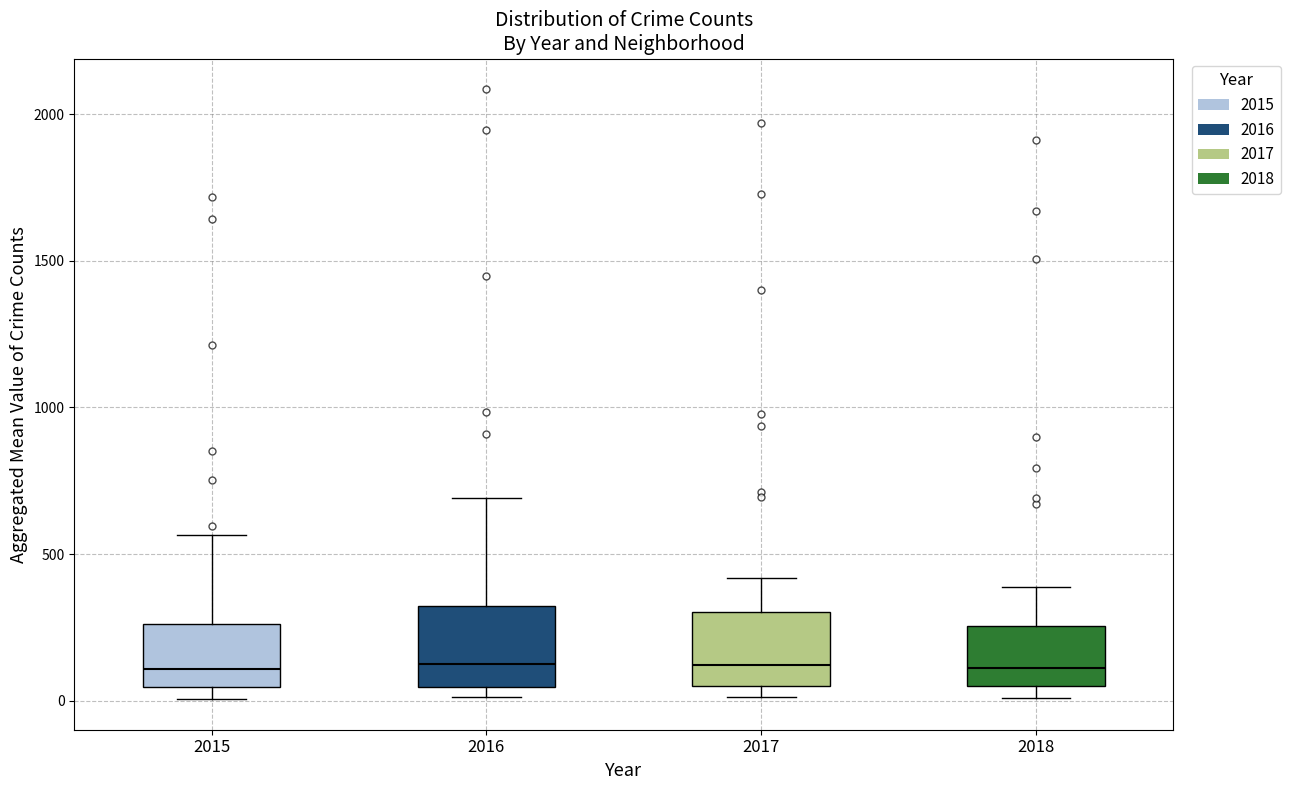

Reading left to right, read every box against the y-axis: the position of its median line, the range the box covers, and the ends of its whiskers. The values are not printed on the chart, so give them approximately, as read against the axis.

2015: median 100, box 50 to 250, whiskers 0 to 550
2016: median 150, box 50 to 300, whiskers 0 to 700
2017: median 100, box 50 to 300, whiskers 0 to 400
2018: median 100, box 50 to 250, whiskers 0 to 400